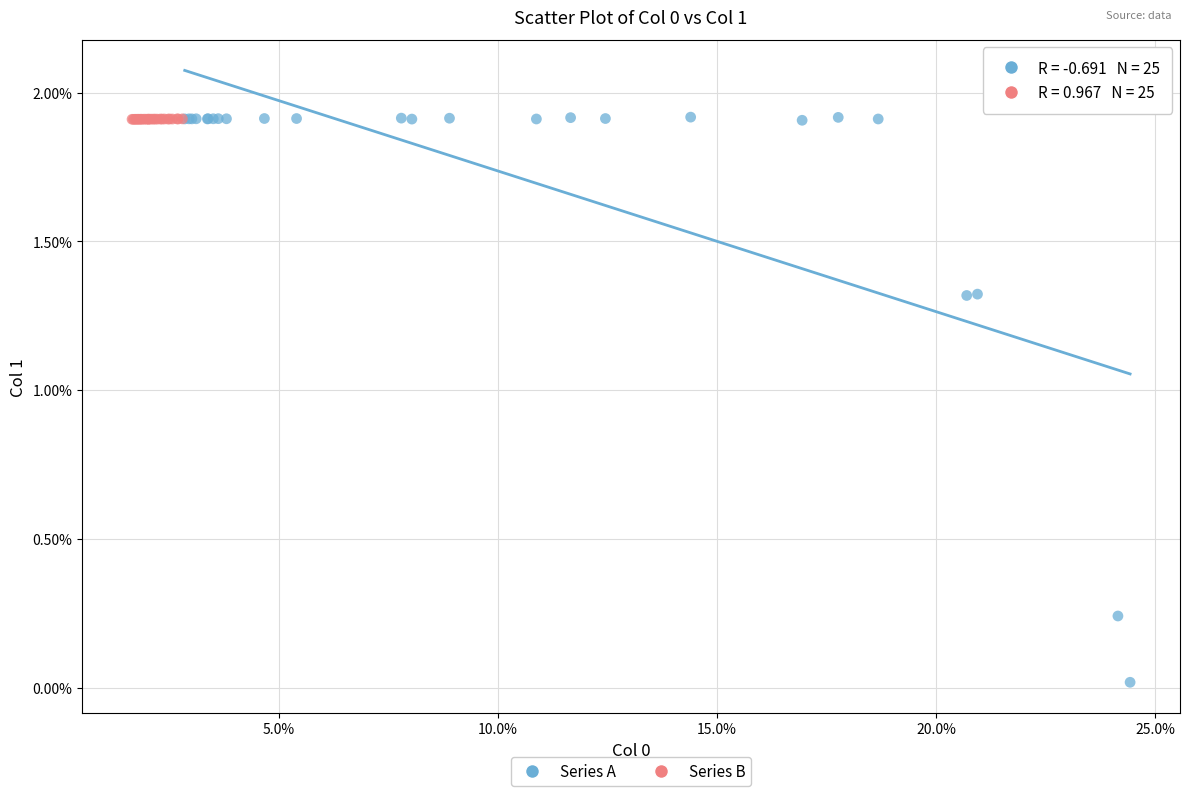

Which series contains the lowest Y value?

Series A